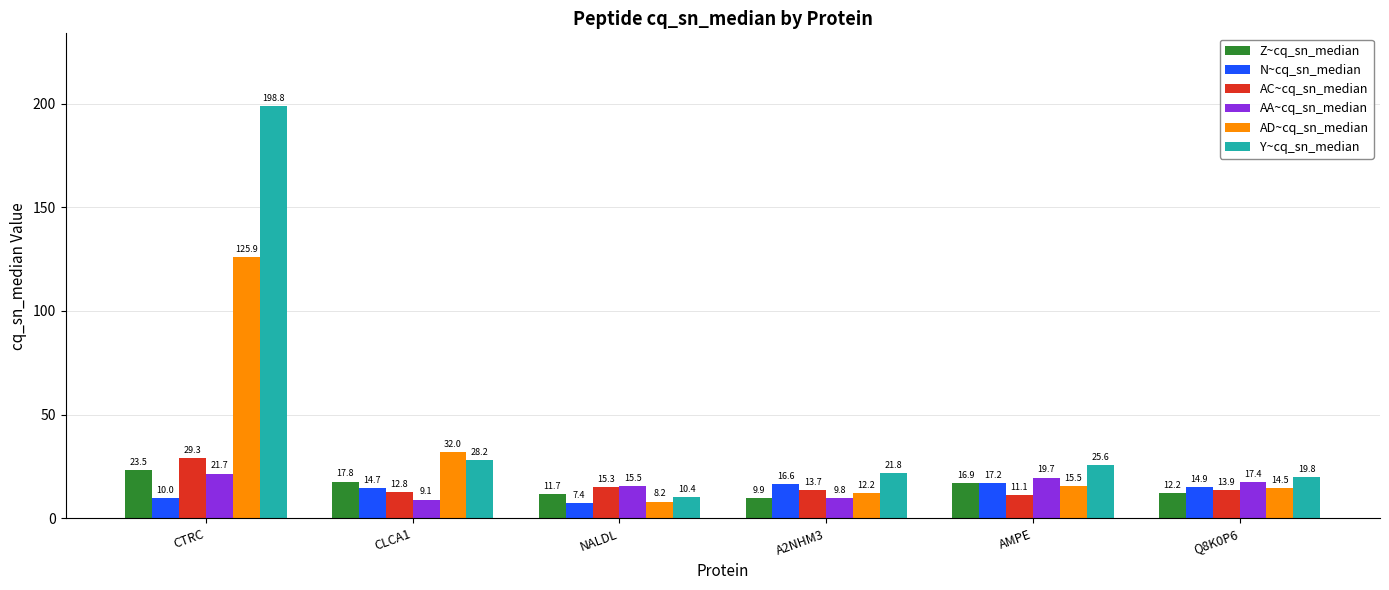

What is the spread (max minus min) of values at AMPE?

14.5